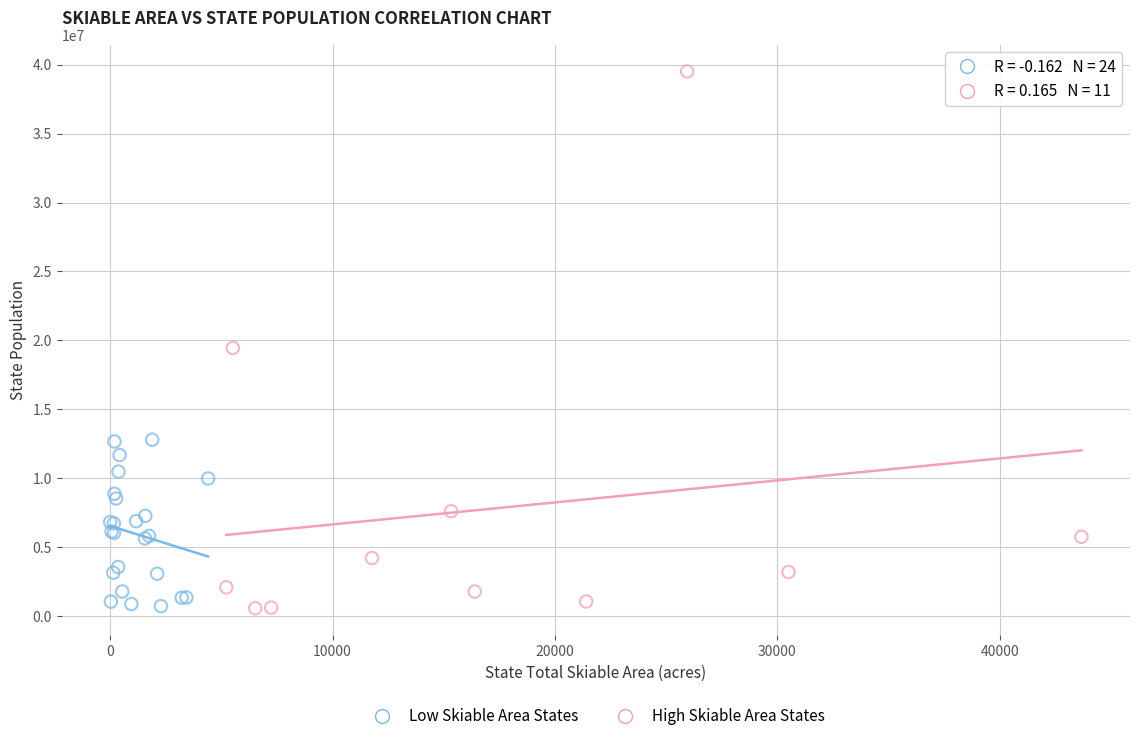

Which series has the largest Y range (max minus min)?

High Skiable Area States